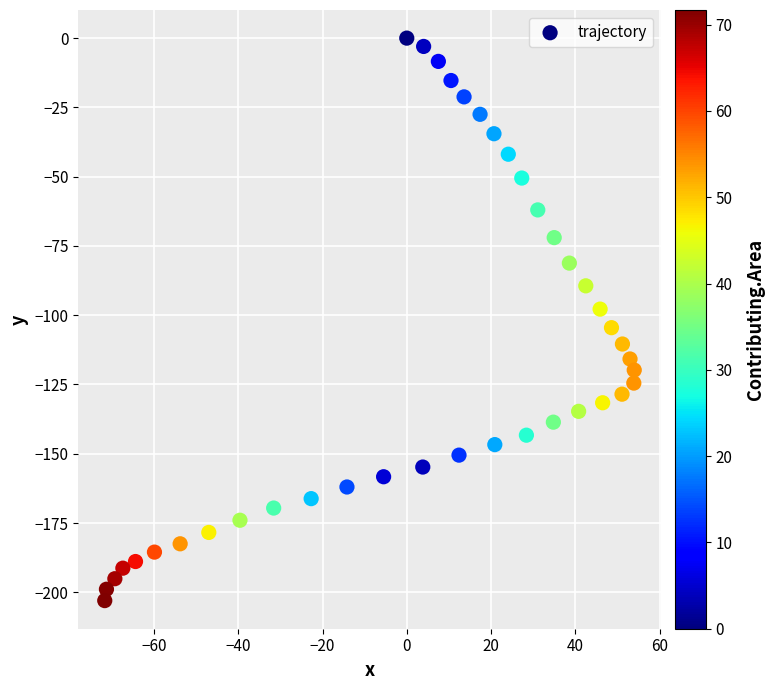

What is the range of X values (max minus min)?

125.7